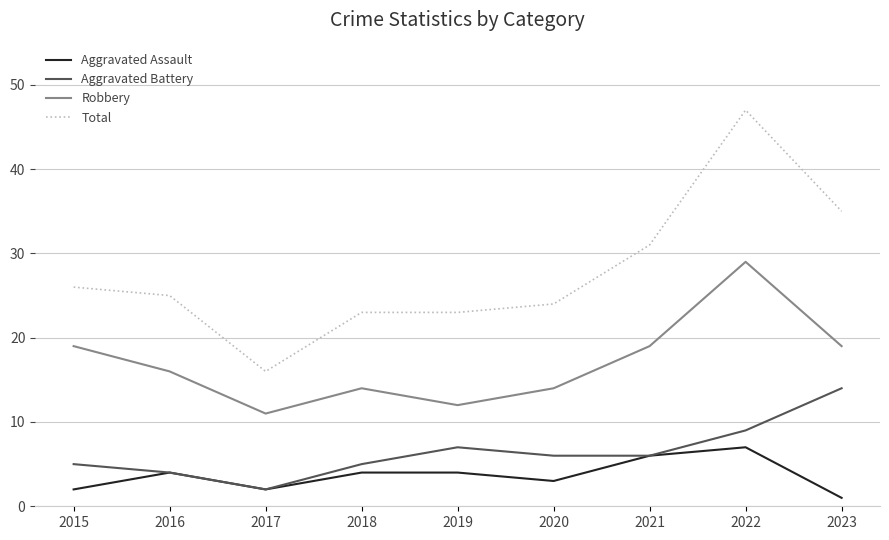

True or false: Aggravated Battery has more than 0 interior local peaks.

True